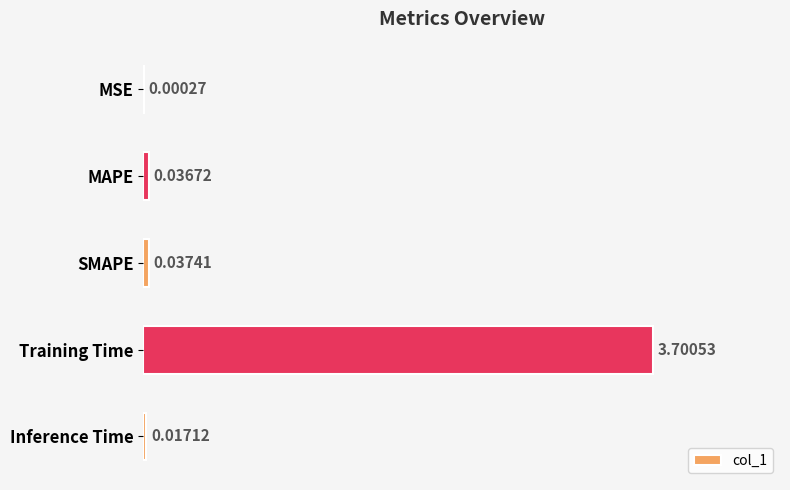

Which label corresponds to the largest value in the chart?

Training Time